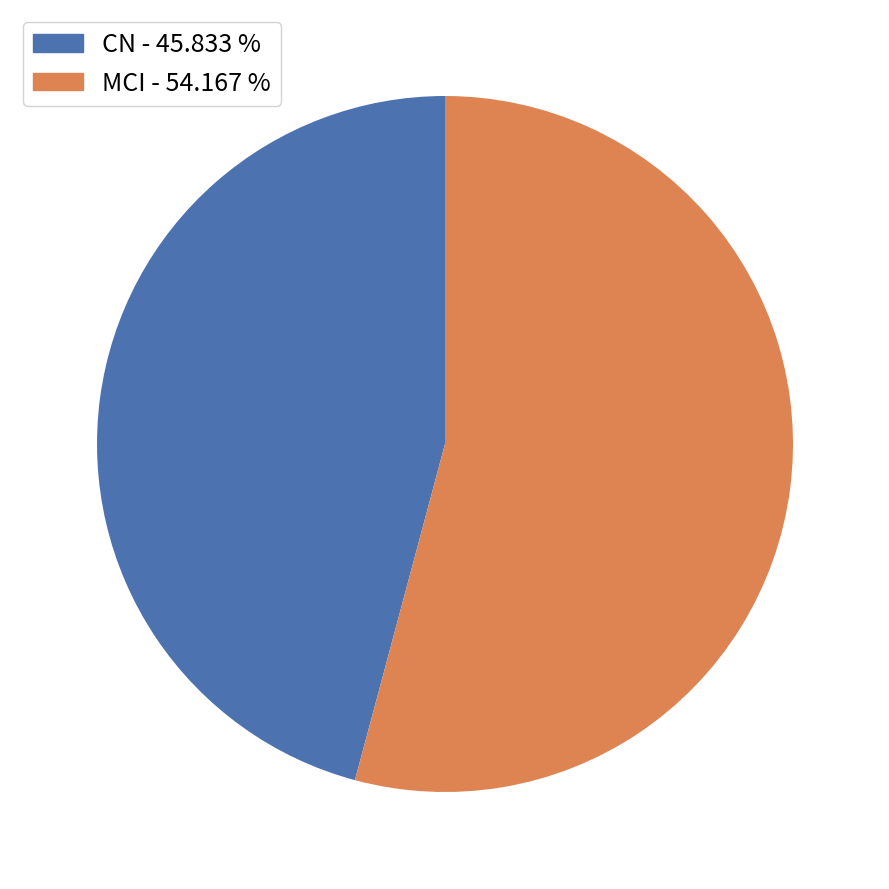

Rank the categories by value from lowest to highest.

CN, MCI